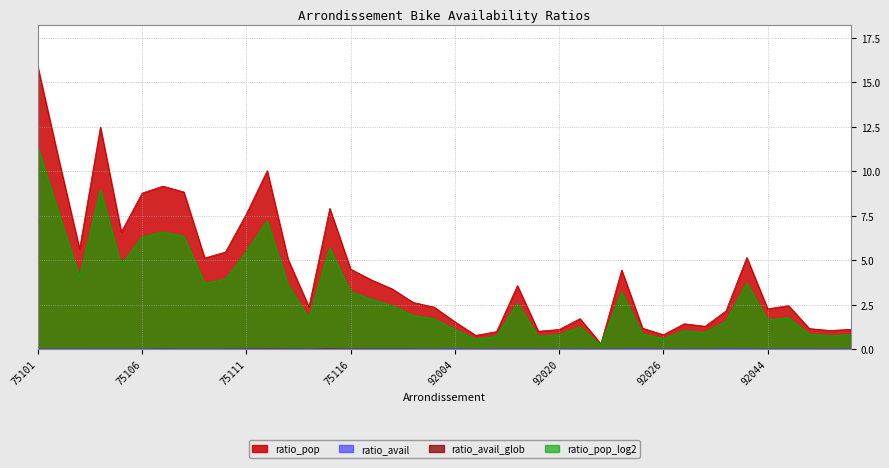

List the labels in order of ratio_avail_glob value, largest first.

75115, 75112, 75111, 75113, 75116, 75118, 75117, 75107, 75110, 75119, 75120, 75105, 92012, 75106, 75108, 75104, 92040, 75114, 75109, 75101, 92024, 75102, 75103, 92044, 92004, 92050, 92025, 92036, 92046, 92026, 92048, 92049, 92020, 92035, 92032, 92022, 92007, 92009, 92014, 92023